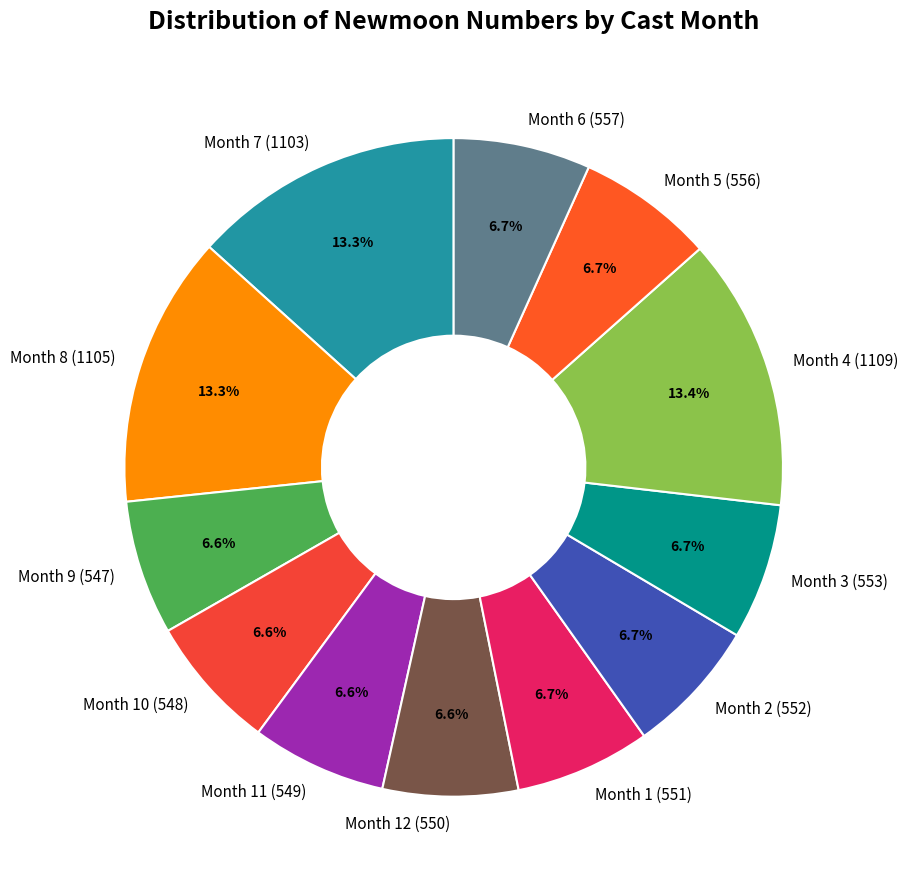

Combined, what portion of the pie is Month 12 (550) and Month 4 (1109)?

20.0%